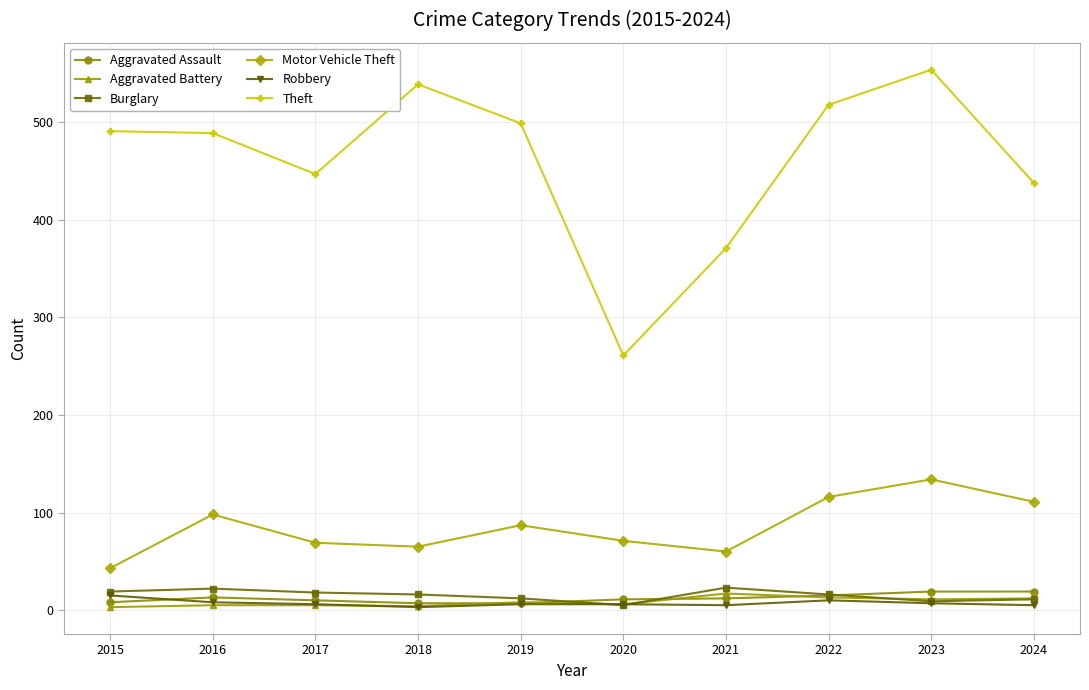

True or false: Burglary and Motor Vehicle Theft cross at least once.

False